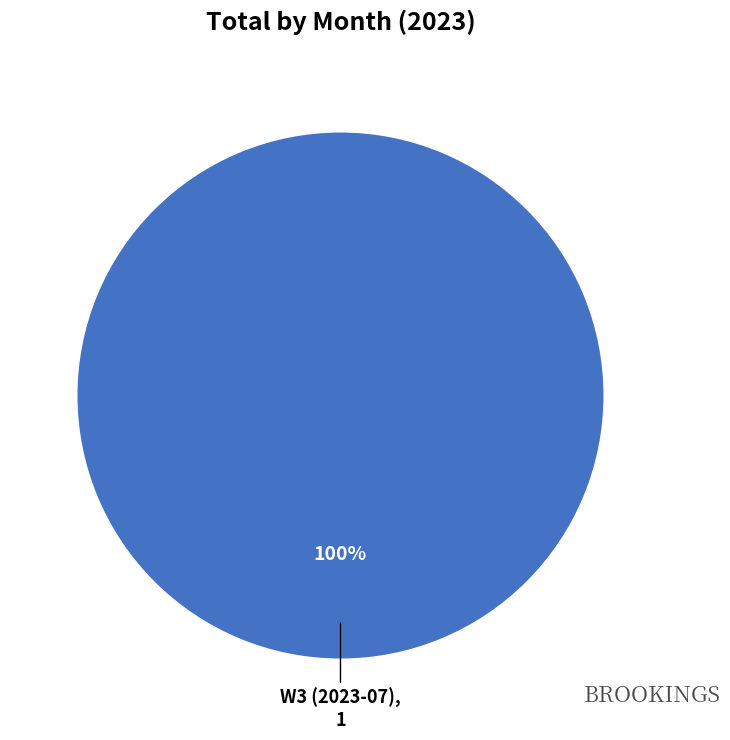

Is there any slice that represents more than half of the pie?

Yes